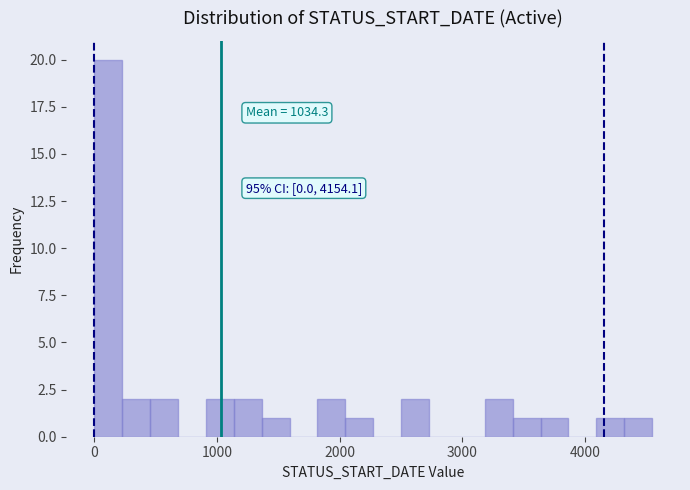

Around what value on the x-axis is the tallest bar? Give the approximate position of its centre, as read against the axis.

100